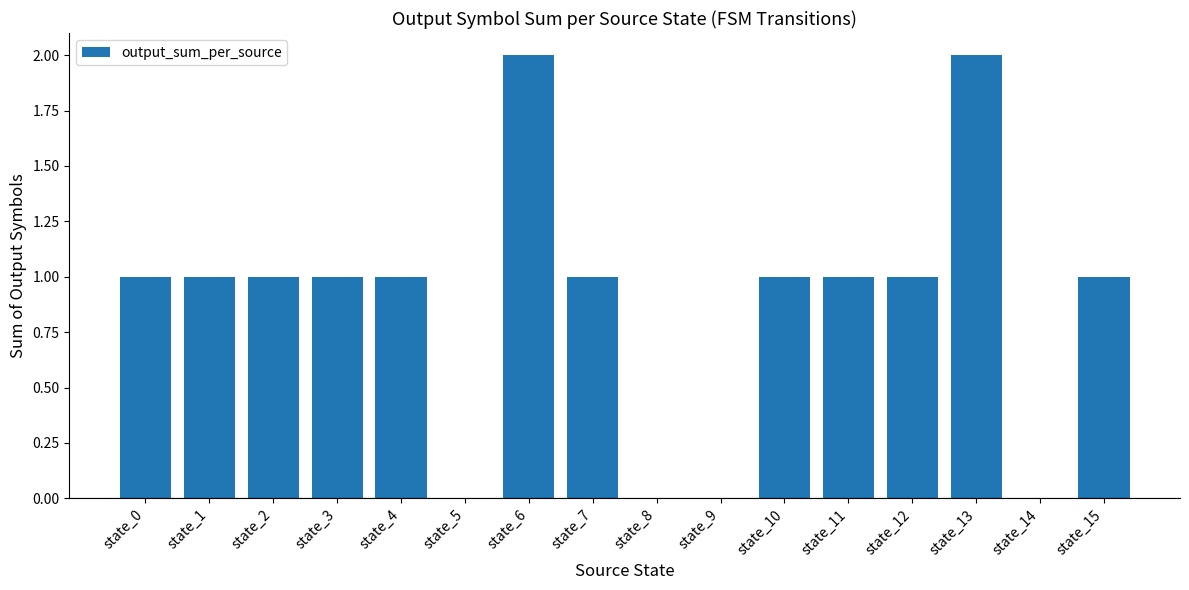

What is the change in value from state_4 to state_6?

+1